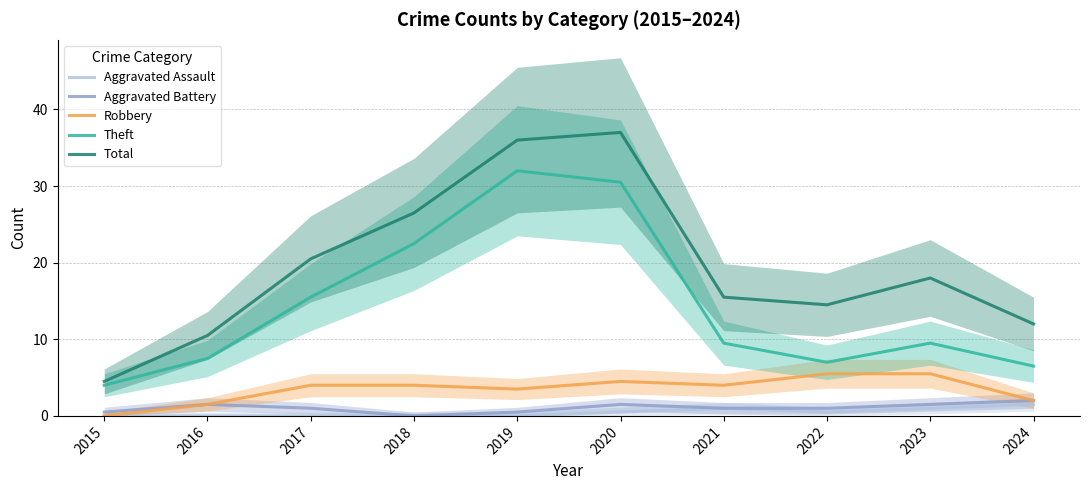

Between 2017 and 2019, which is larger?

2017